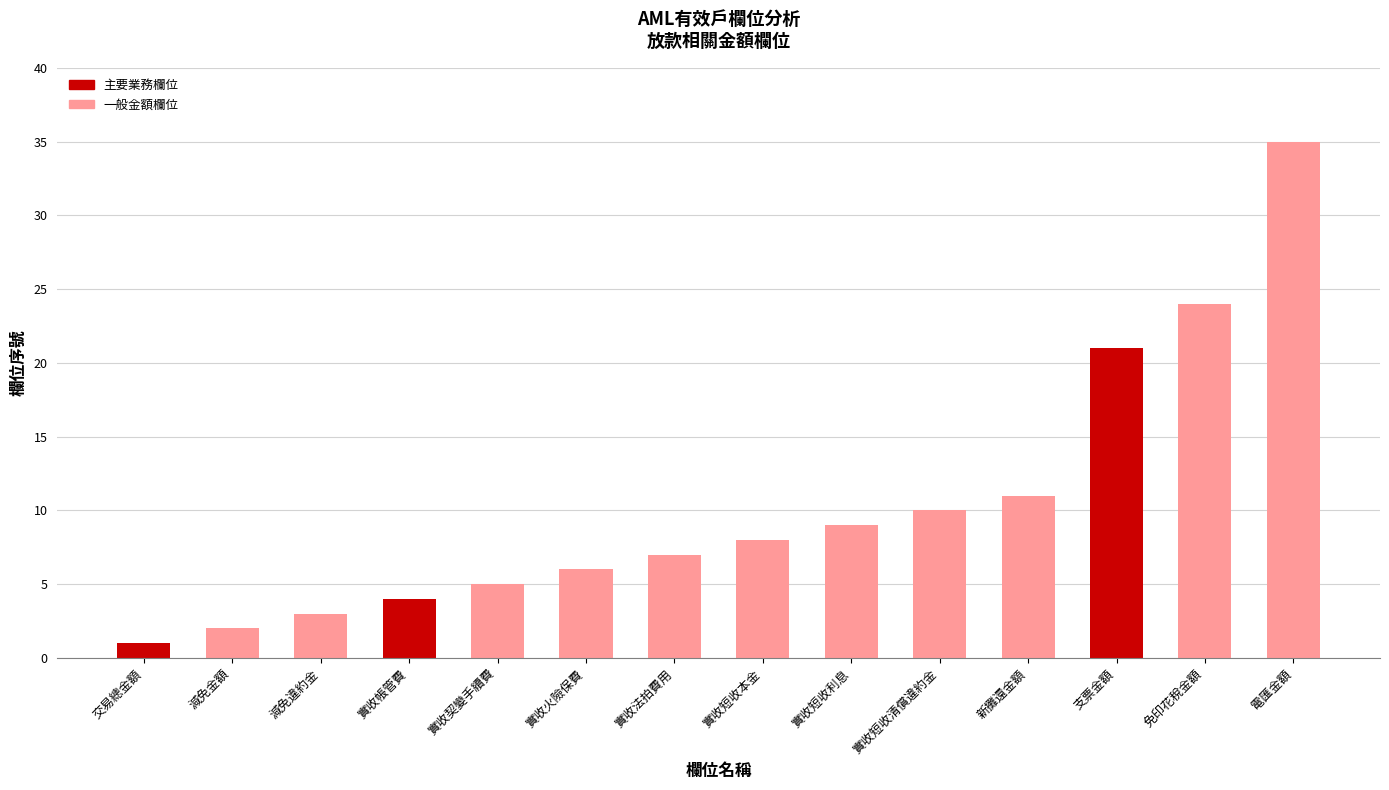

How many bars are there in total?

14